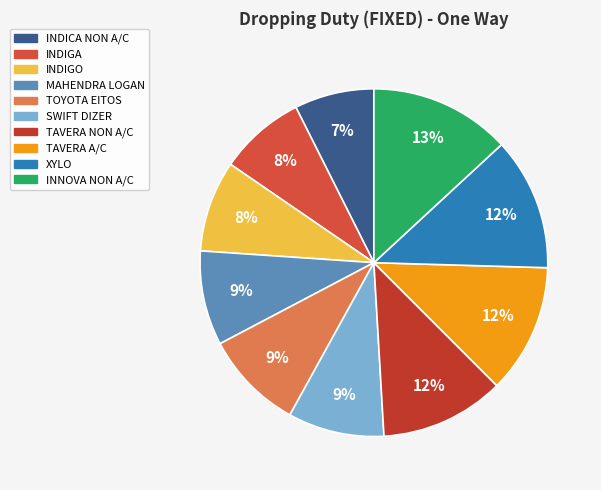

Is it true that TAVERA NON A/C is 12% of the pie?

True